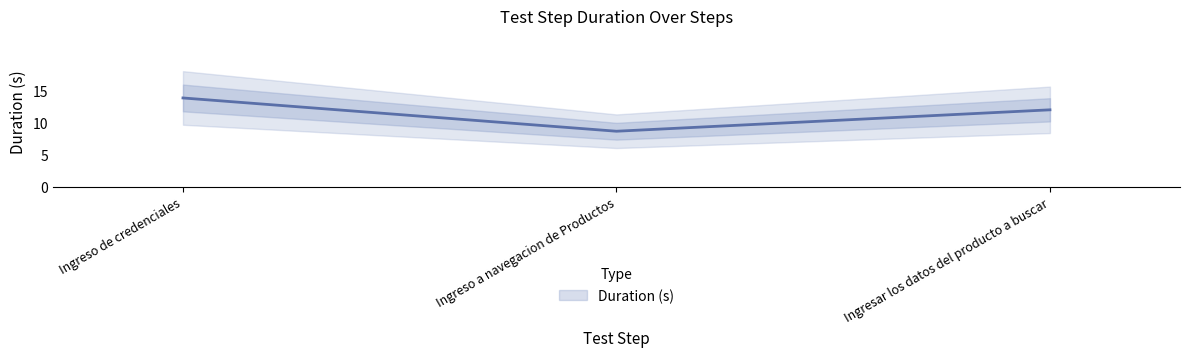

Approximately how many times larger is the value at Ingreso de credenciales compared to Ingresar los datos del producto a buscar?

1.2